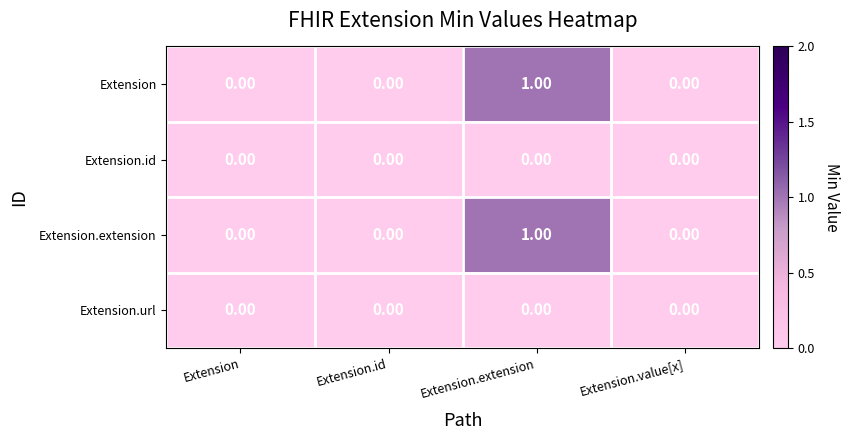

At which category does the chart reach its peak across all series?

Extension.extension